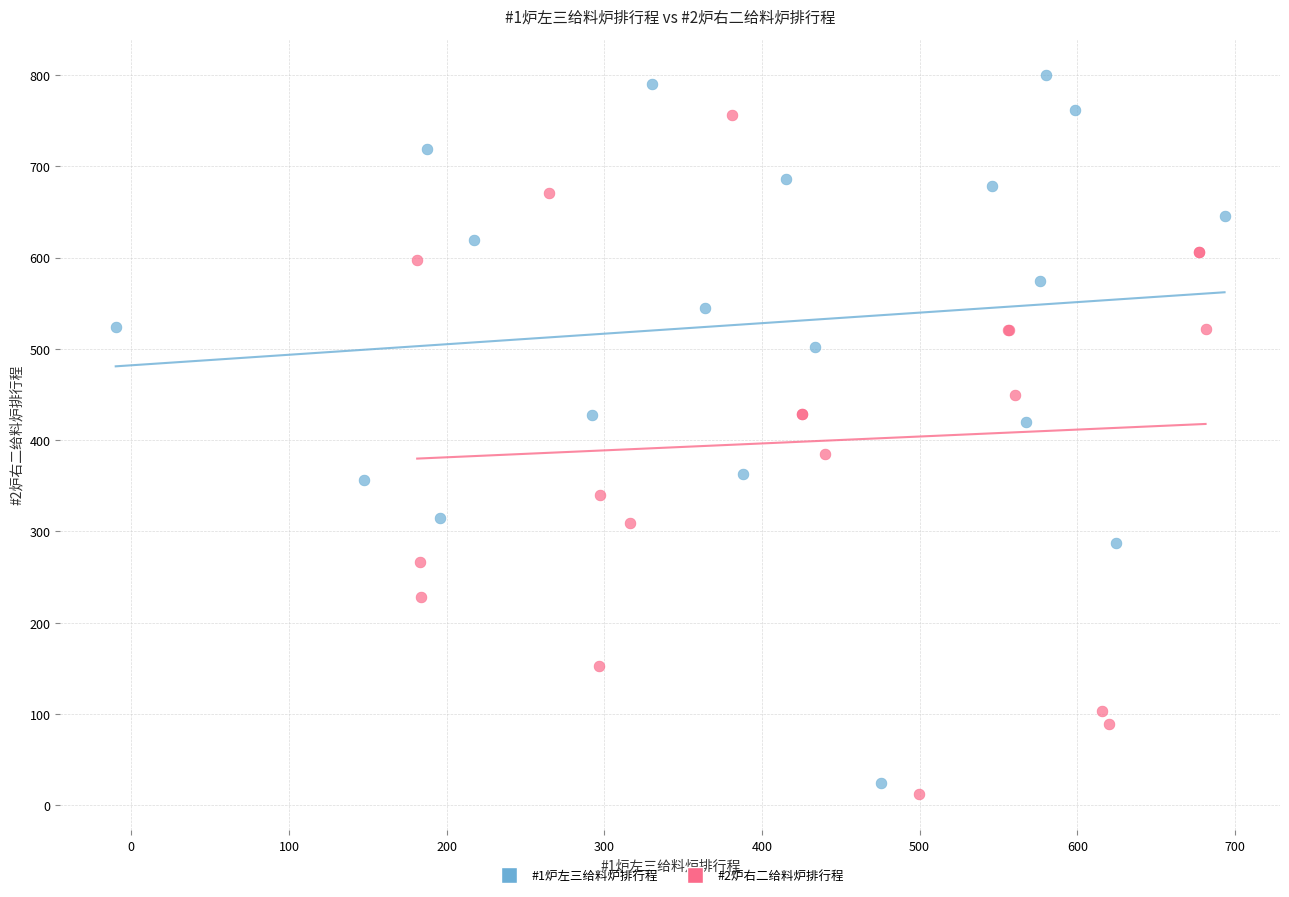

What are all the series names shown in the legend?

#1炉左三给料炉排行程, #2炉右二给料炉排行程